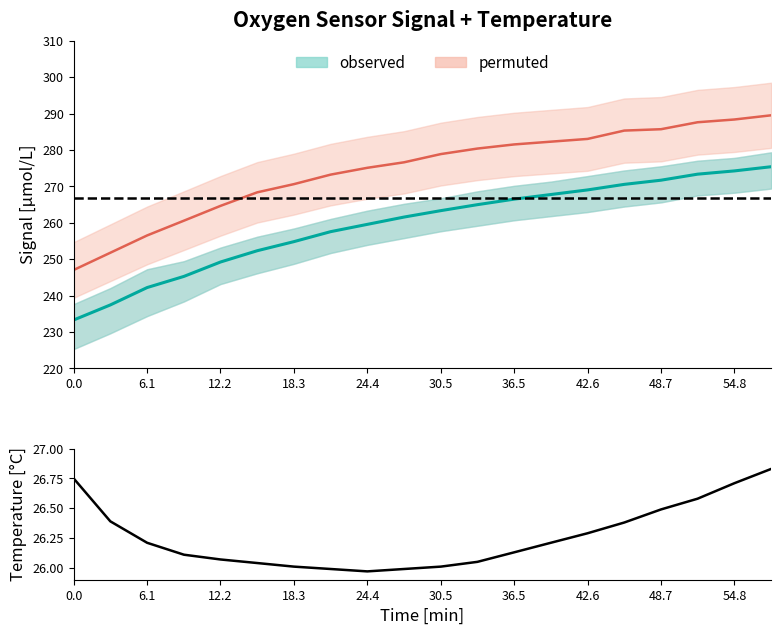

The value at 18.3 is 39.8. True or false?

False